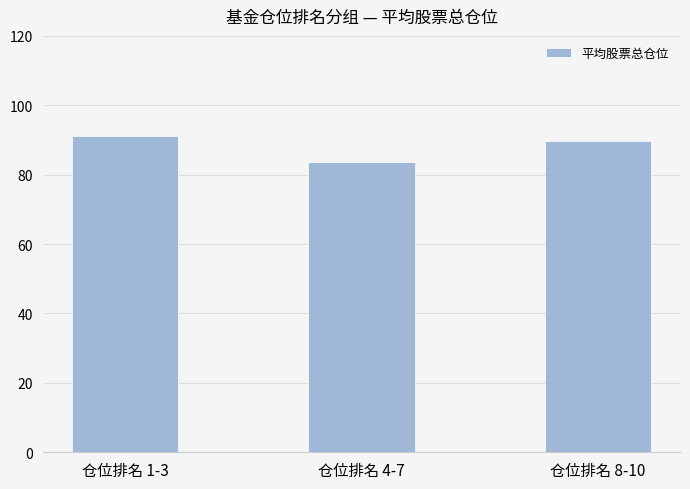

Where does the data first go above 89?

仓位排名 1-3